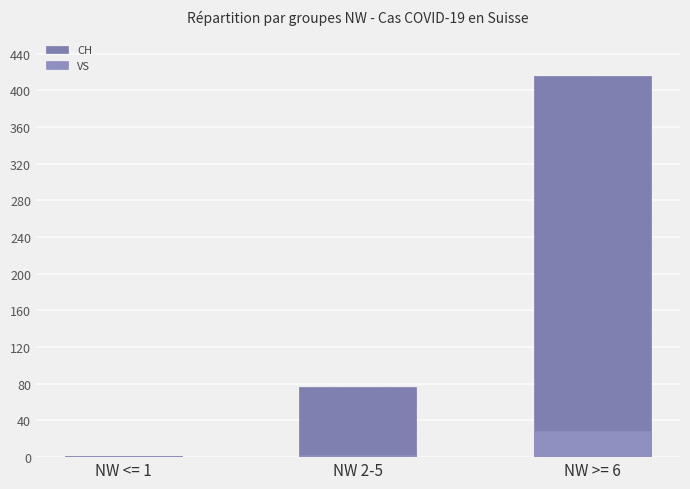

What is the difference between the maximum and second lowest values in the CH series?

340